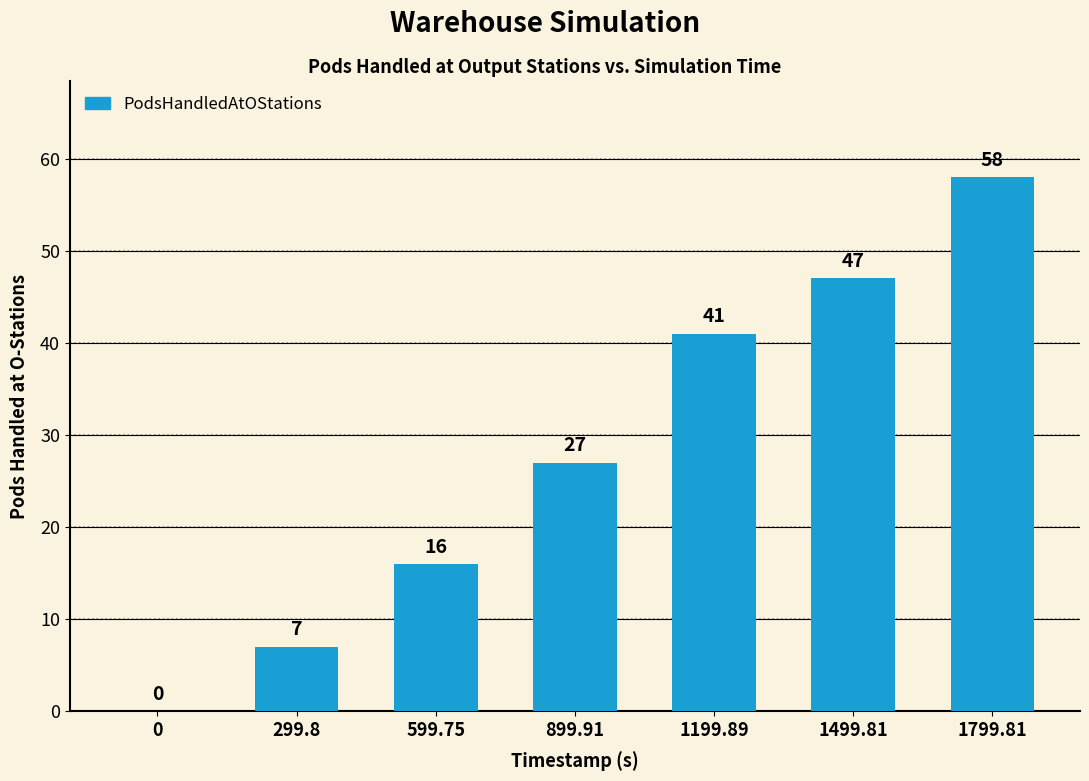

What is the sum of the values at 599.75 and 1199.89?

57